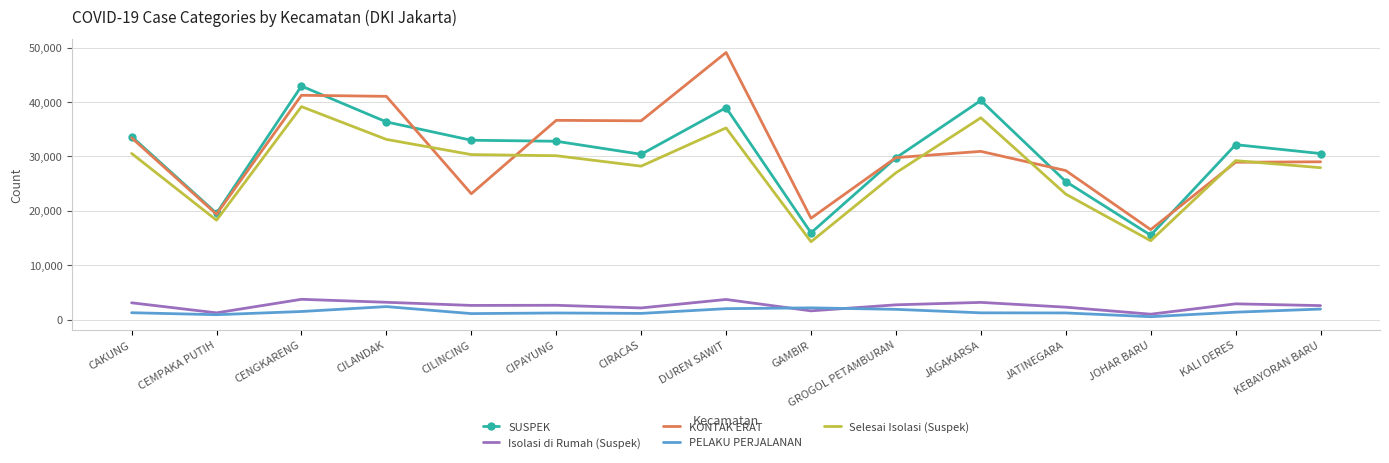

What is the difference between the maximum and second lowest values in the SUSPEK series?

26978